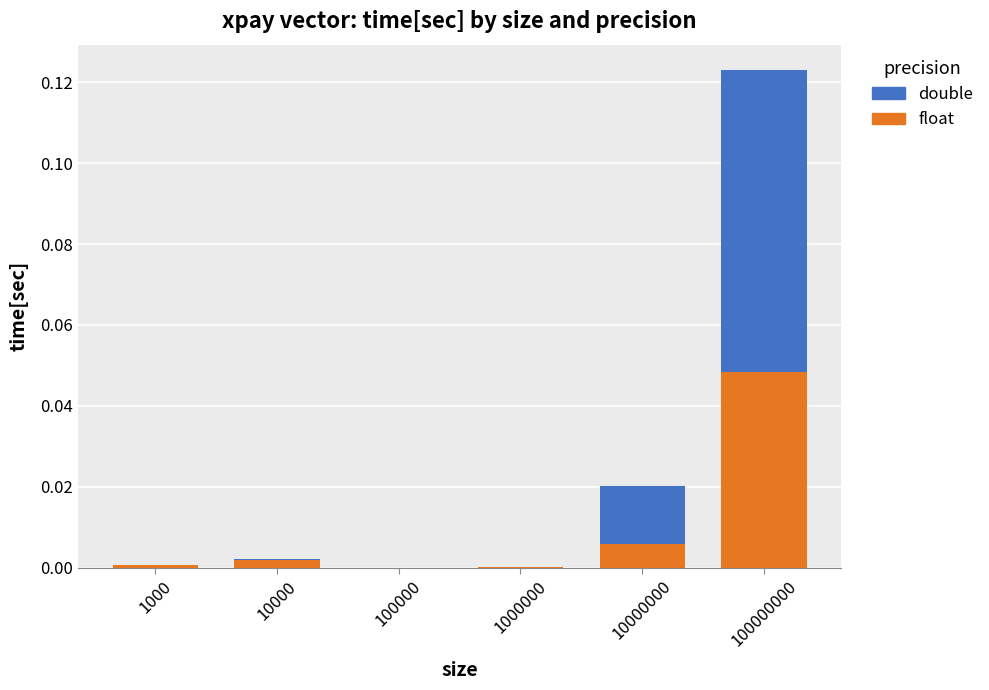

True or false: float has a value of 0.0 at 100000000.

True